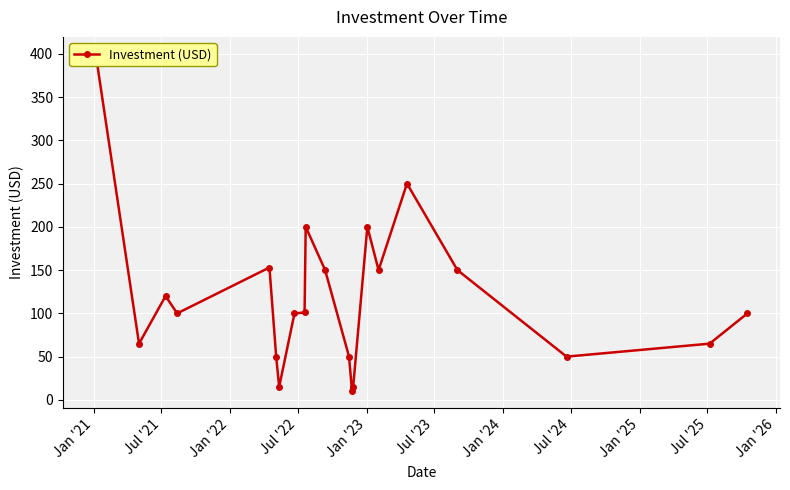

How many lines are shown in the chart?

1